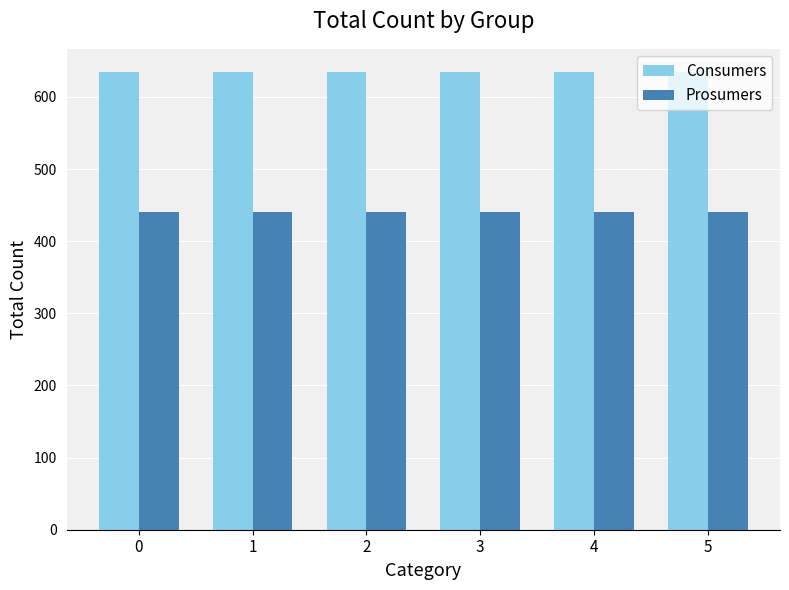

True or false: Prosumers has a value of 440 at 0.

True